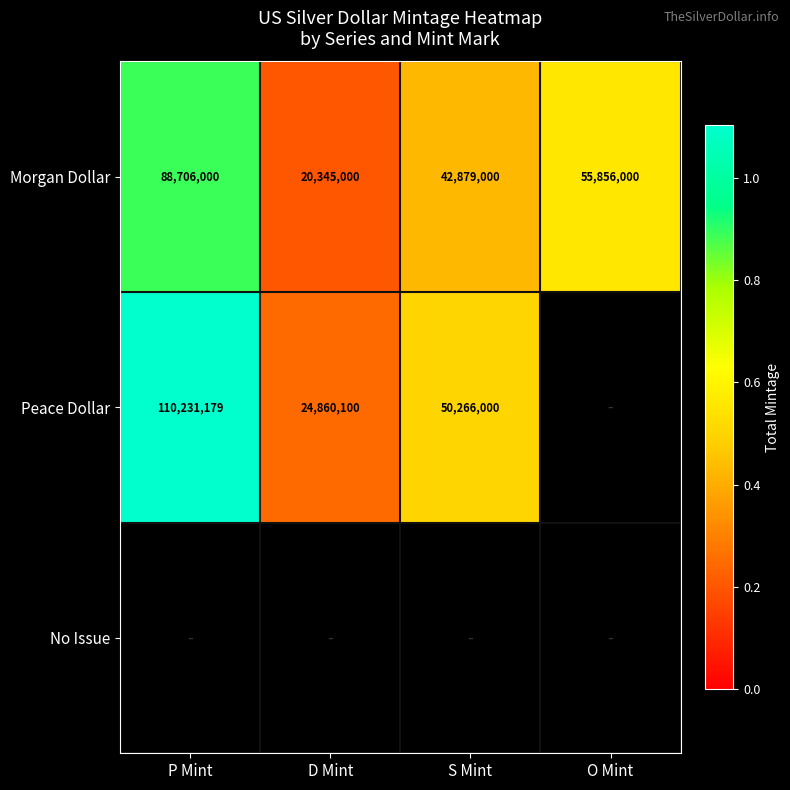

At which category is the sum across all series the highest?

P Mint